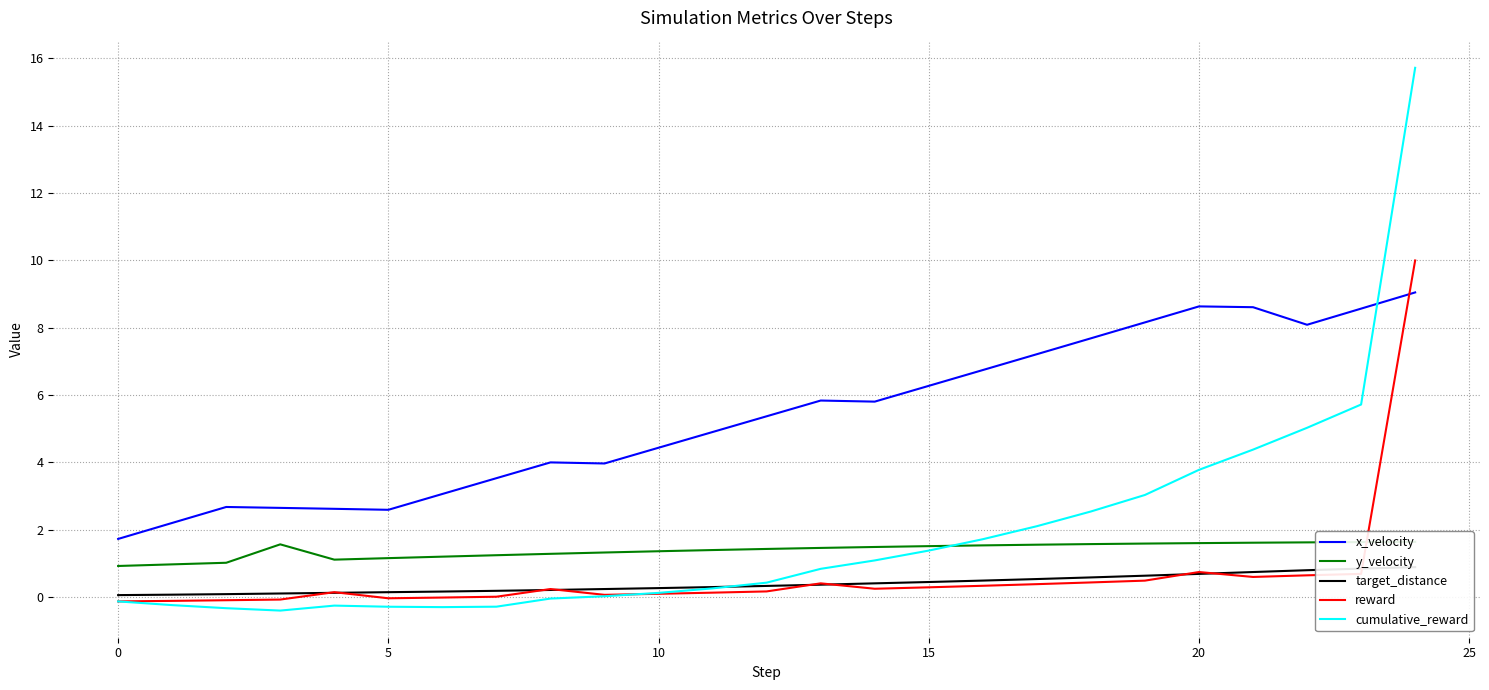

Is it true that target_distance equals 0.2 at 9?

True